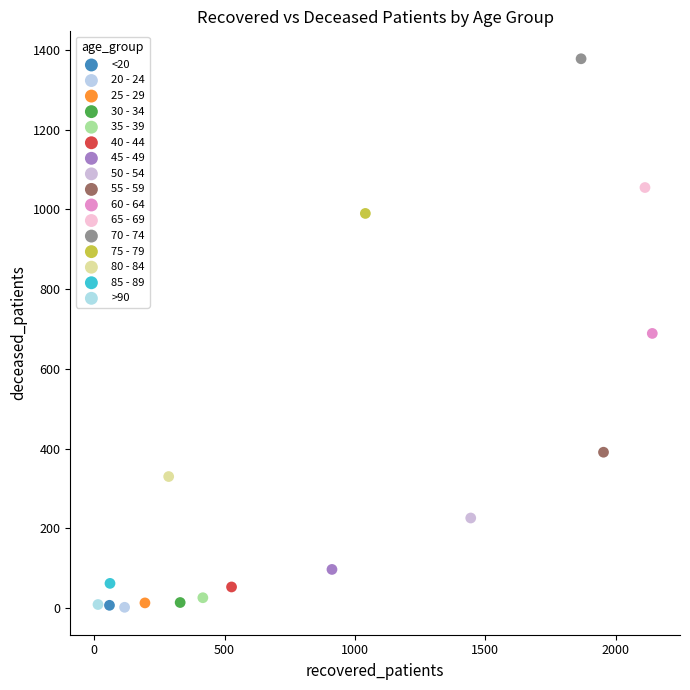

Which series reaches the maximum Y coordinate?

70 - 74